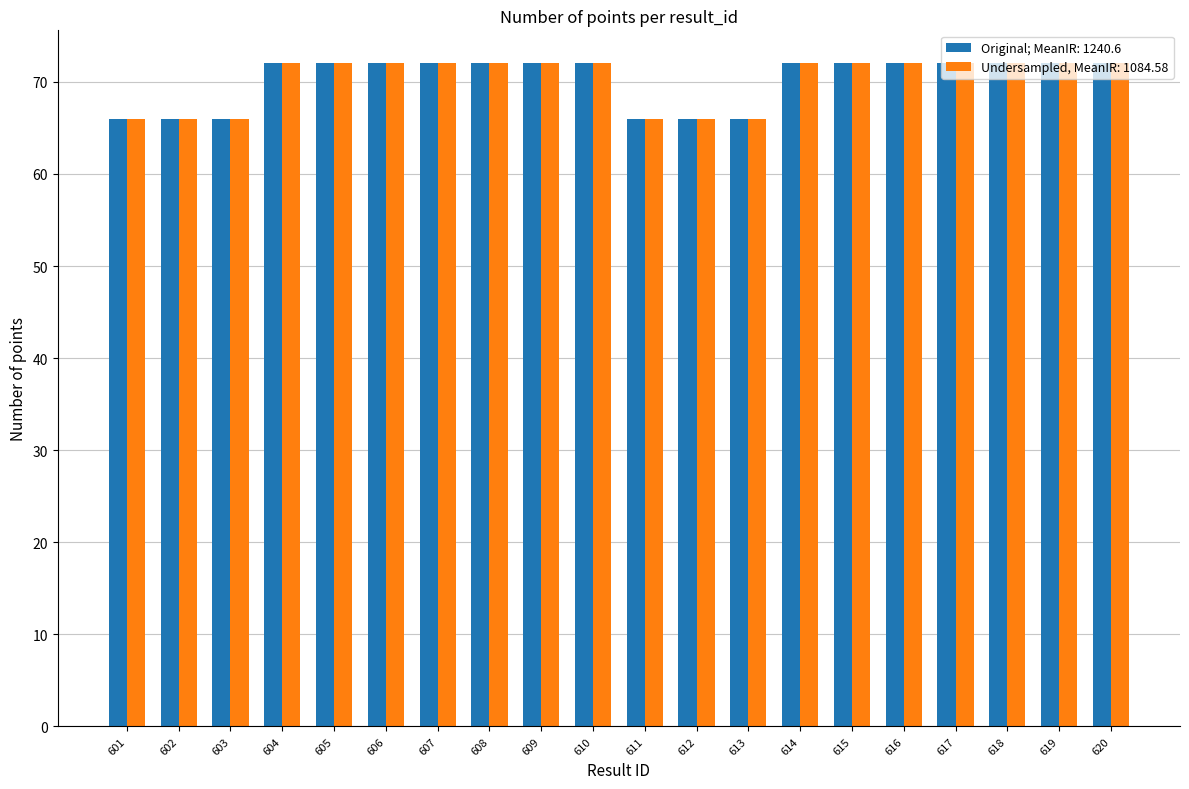

How many categories are shown in the chart?

20